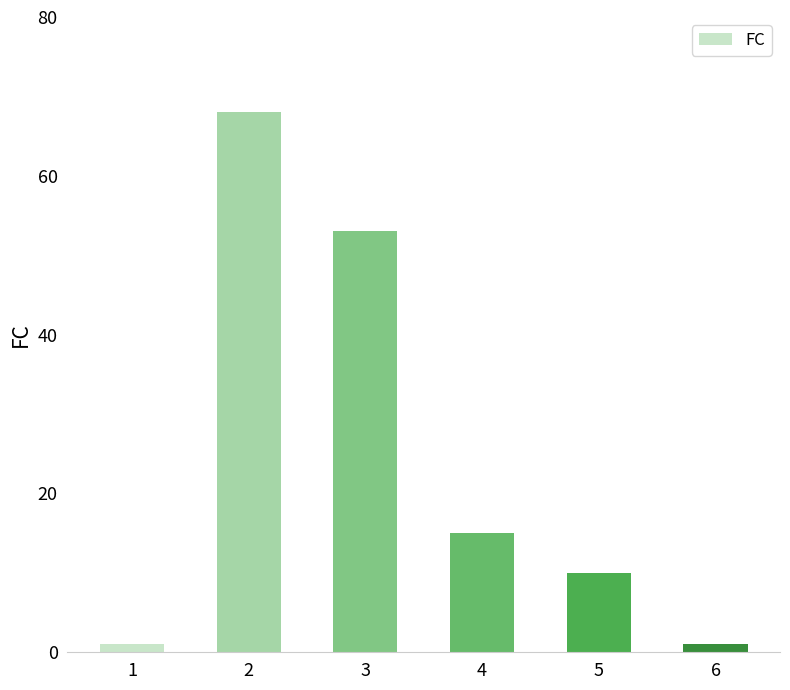

The chart shows a value of 10 at 5. True or false?

True